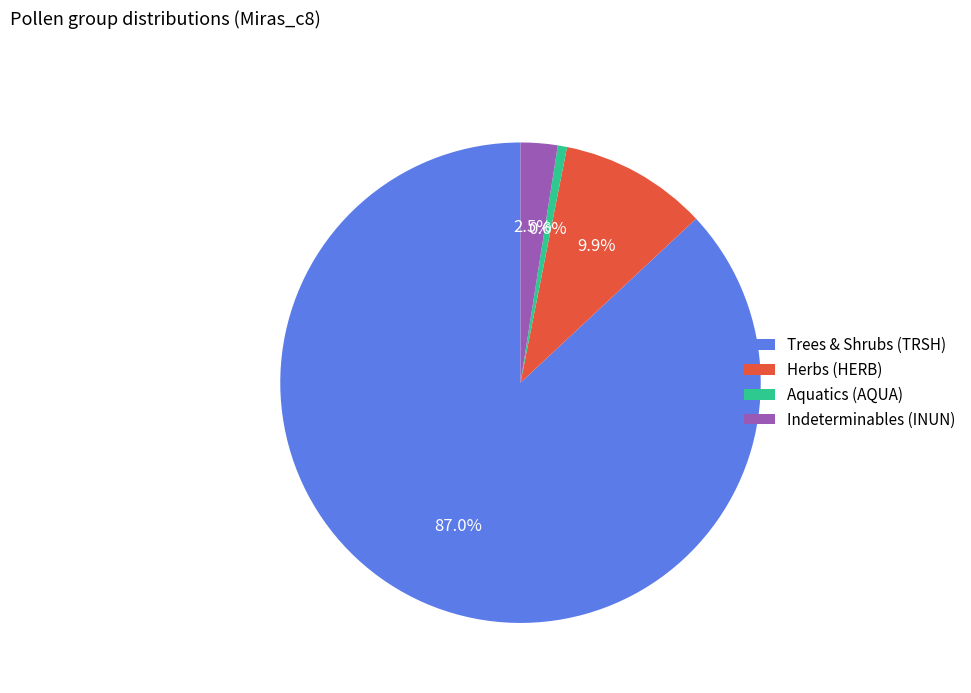

What is the majority slice?

Trees & Shrubs (TRSH)